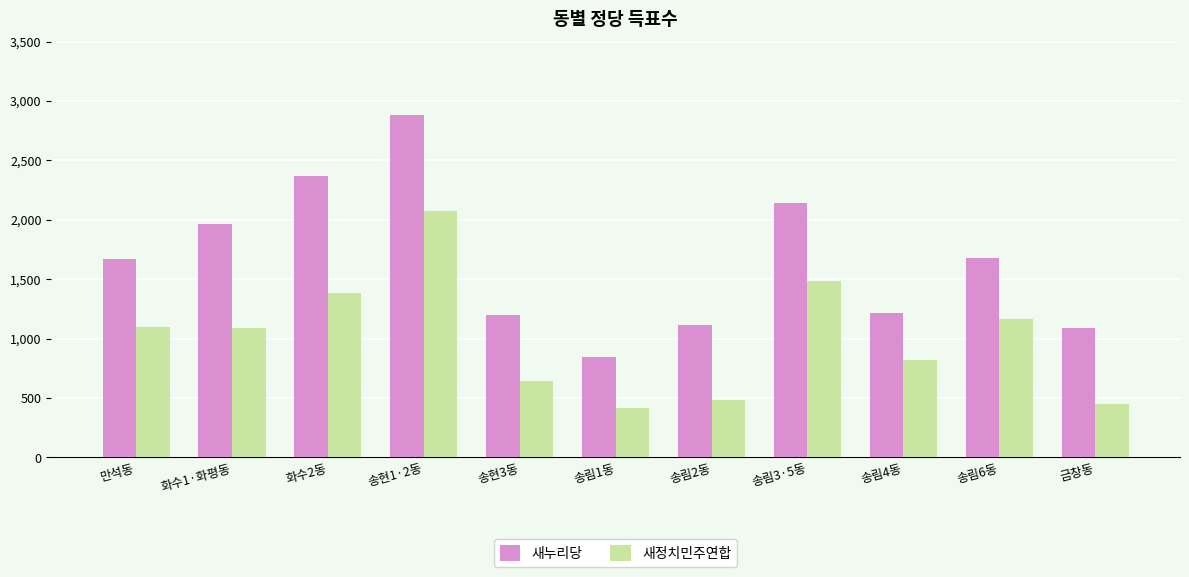

At which label is 새정치민주연합 closest to 1243?

송림6동